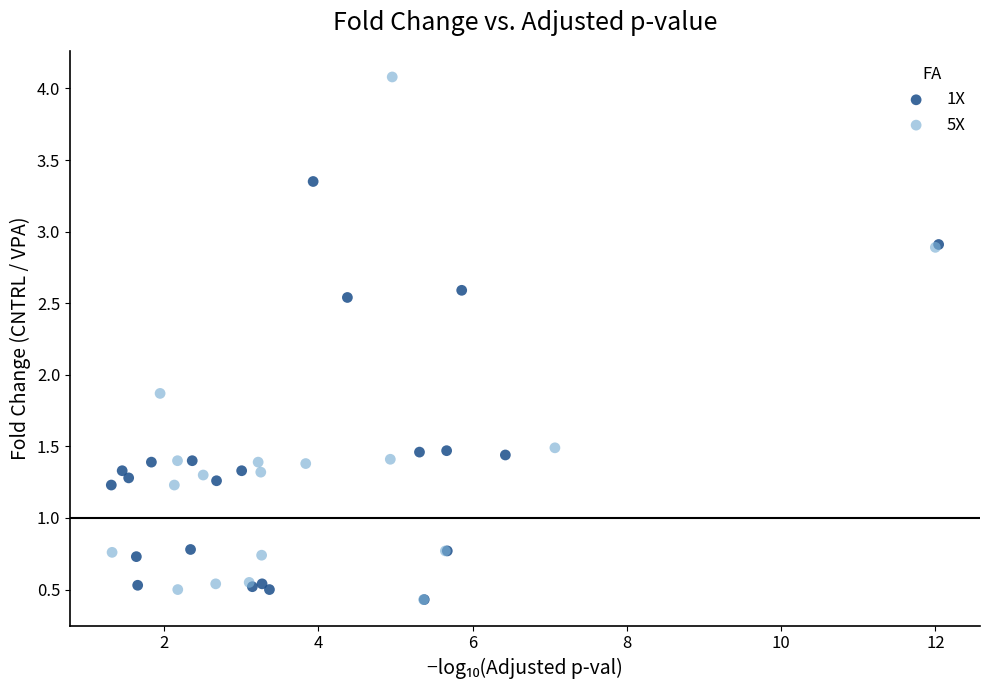

Which series has the largest Y range (max minus min)?

5X